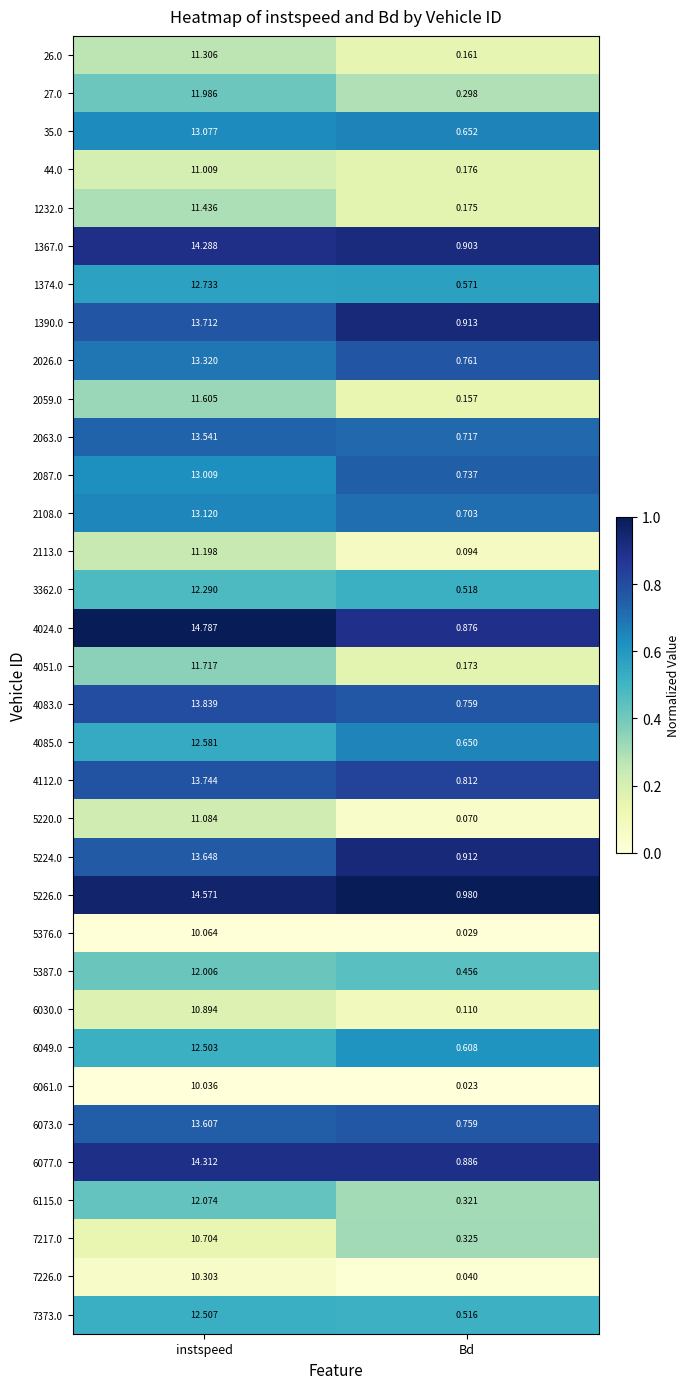

Which category has the lowest value in the 5387.0 series?

Bd